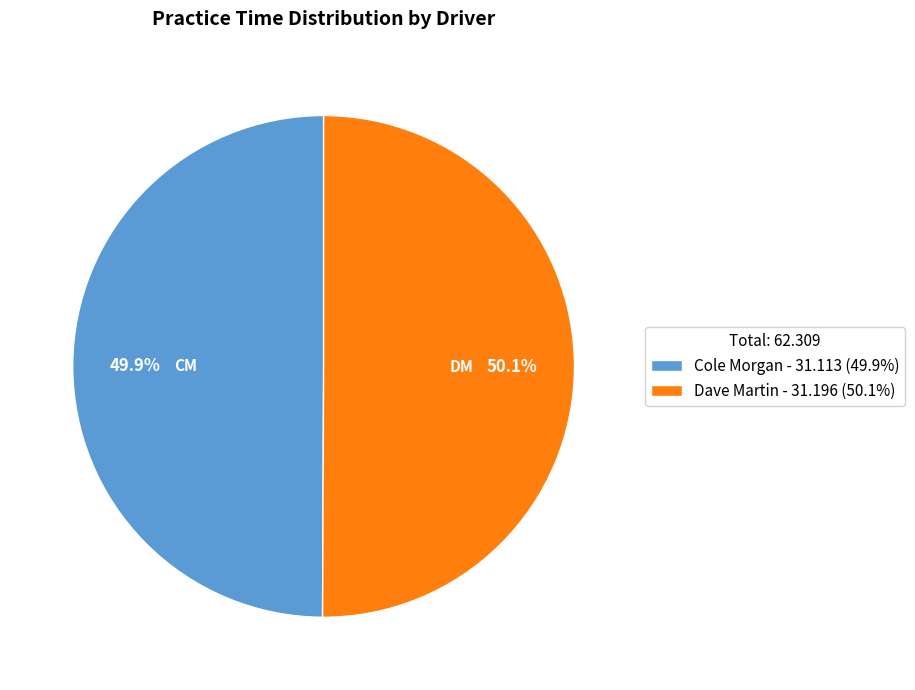

To the nearest percent, what percentage of the pie is Dave Martin?

50%